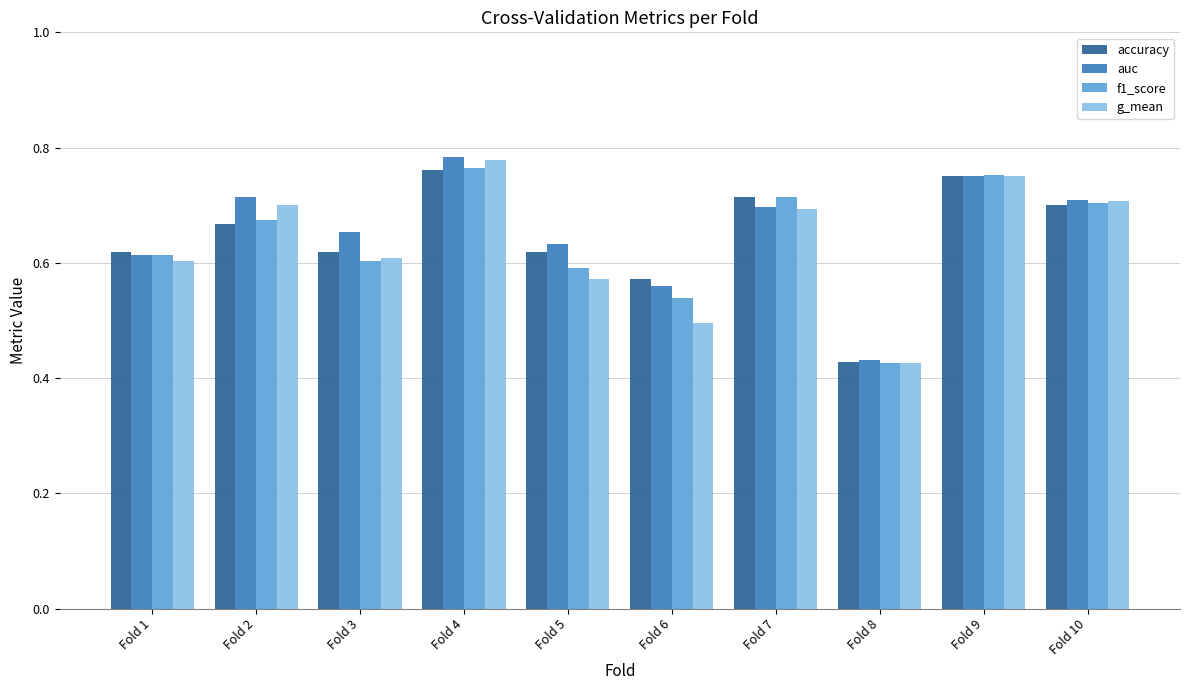

List the series in order of their overall mean, highest first.

auc, accuracy, f1_score, g_mean